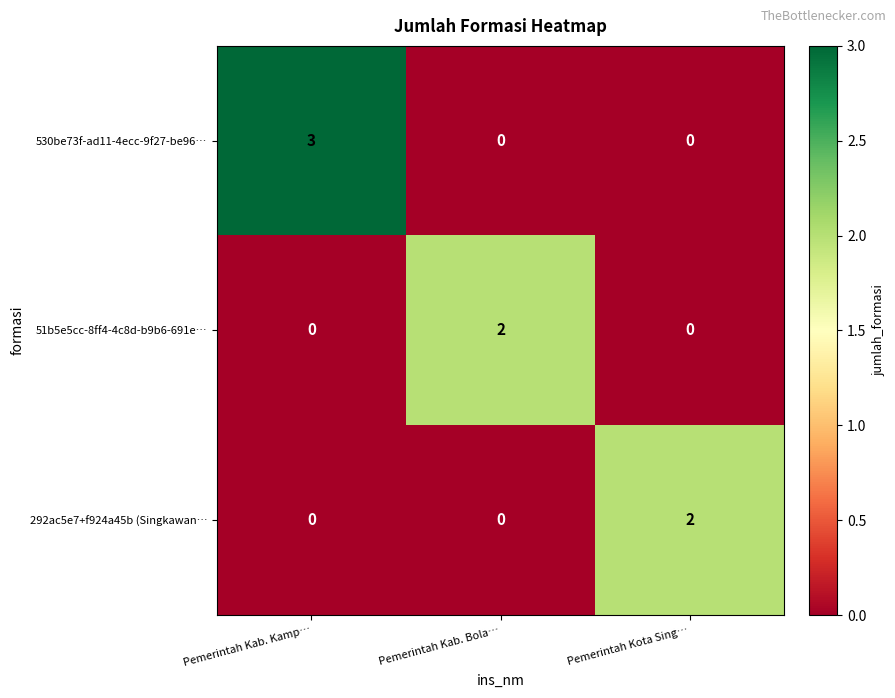

Which series has the widest spread of values?

530be73f-ad11-4ecc-9f27-be96…